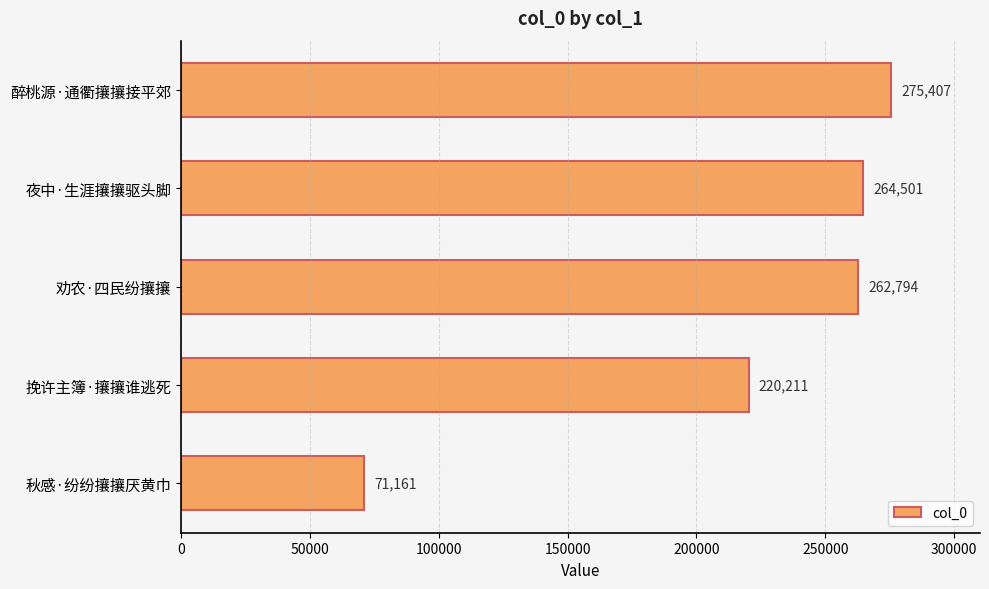

The chart shows a value of 275407 at 醉桃源·通衢攘攘接平郊. True or false?

True